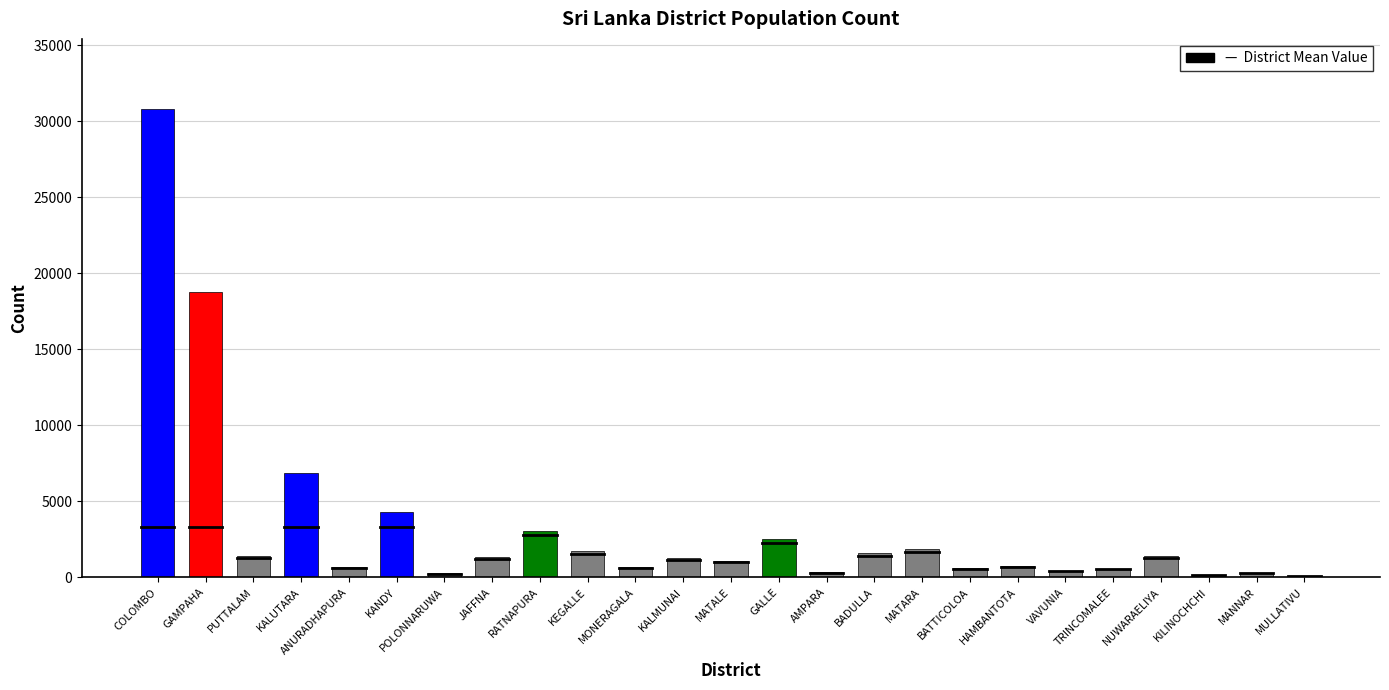

What is the average value?

3310